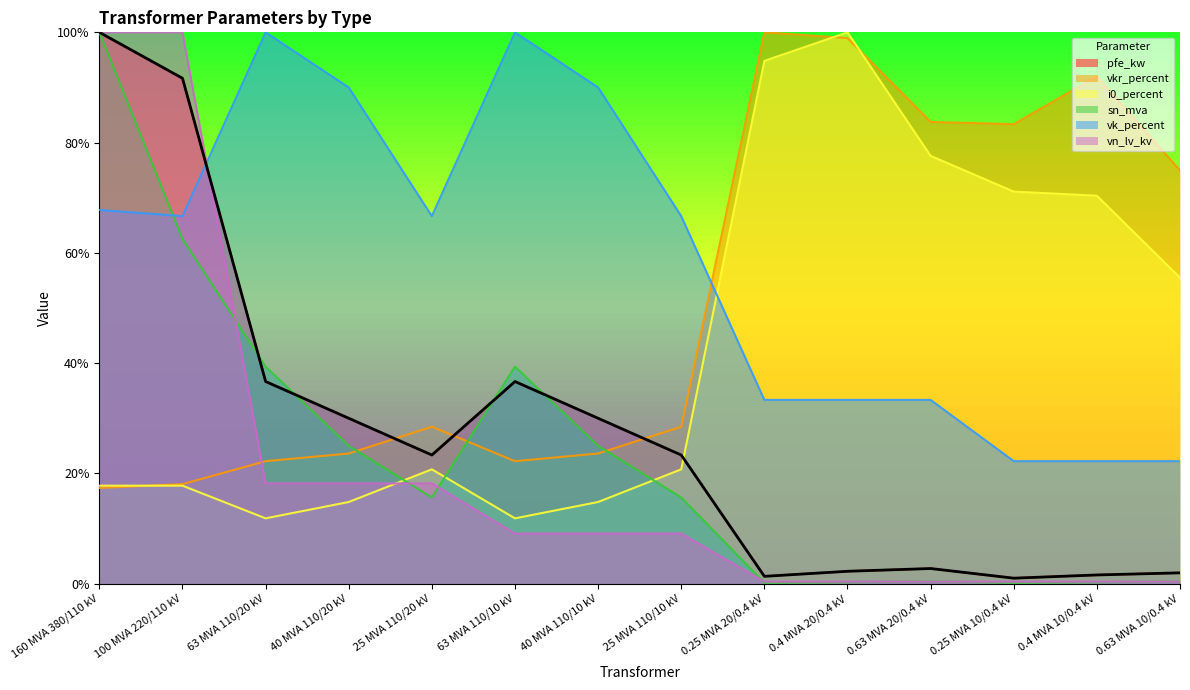

Count the number of categories in the chart.

14